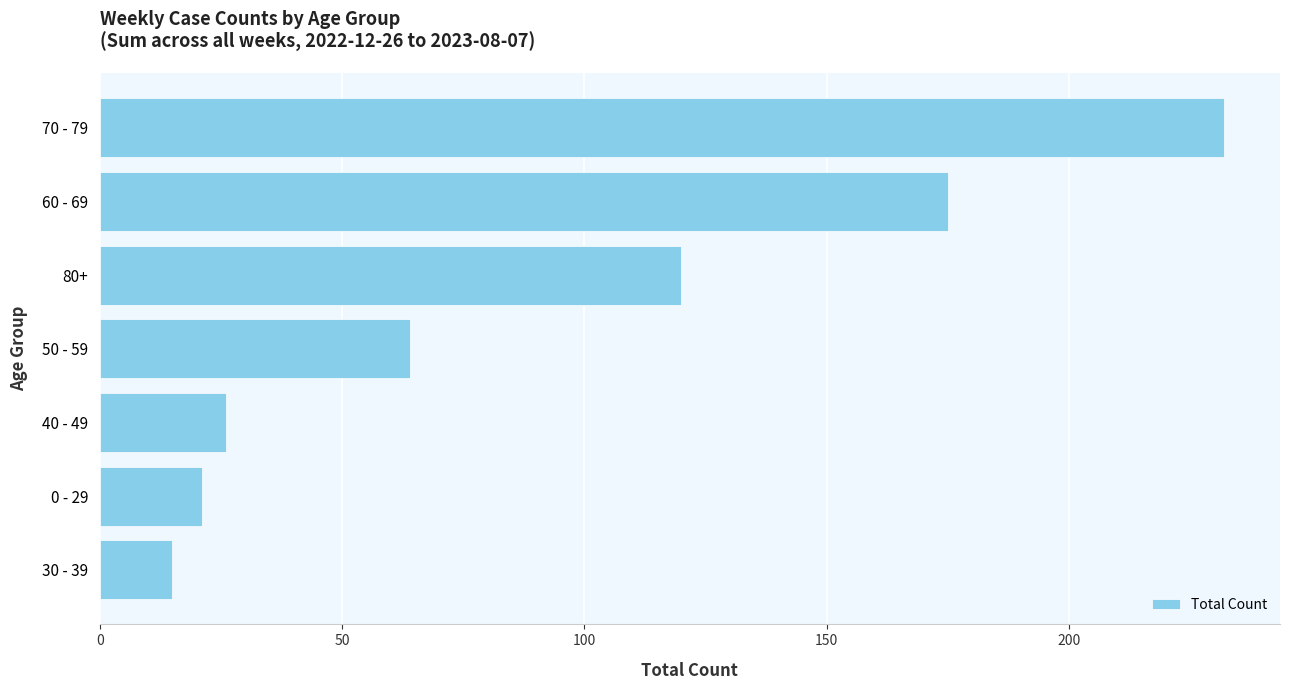

At which label is the value closest to 123?

80+